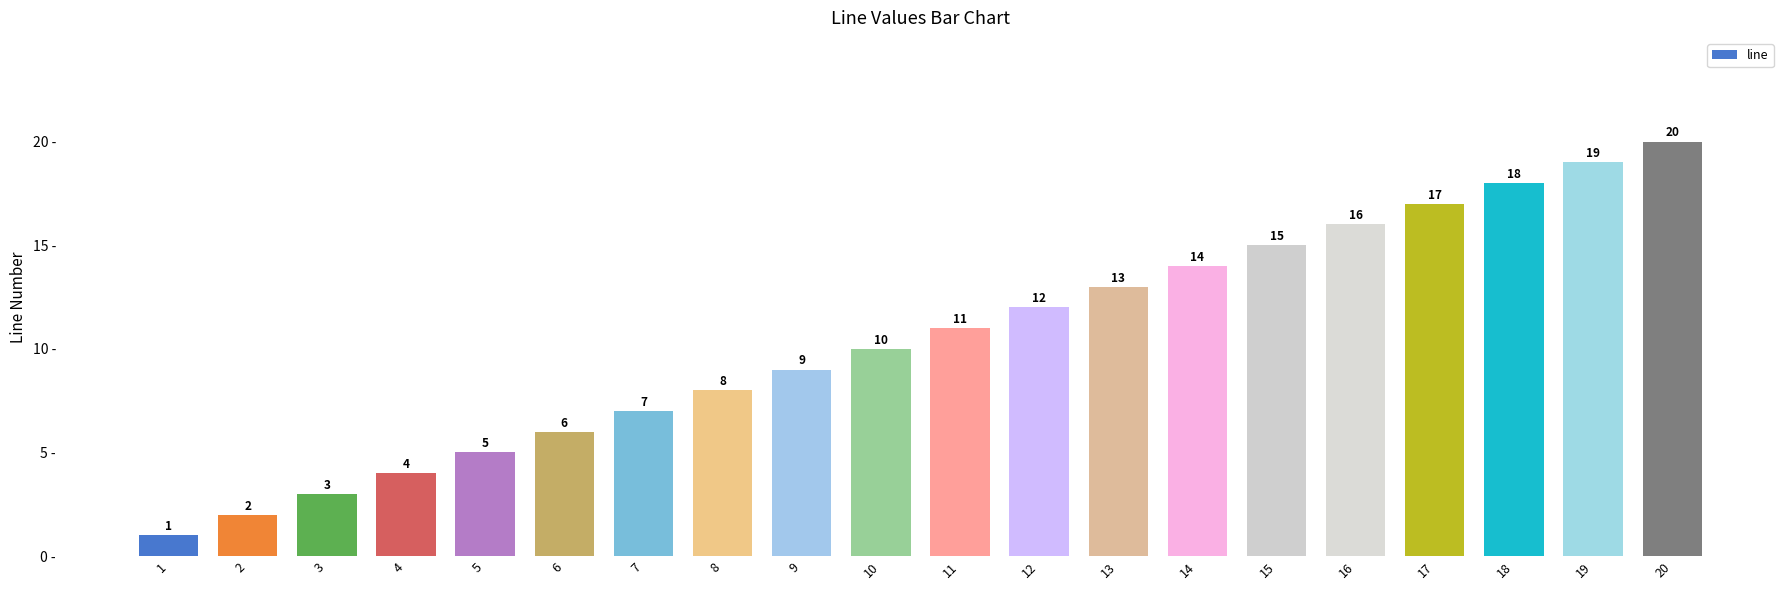

Reading right to left, list all the values displayed in this chart.

20=20	19=19	18=18	17=17	16=16	15=15	14=14	13=13	12=12	11=11	10=10	9=9	8=8	7=7	6=6	5=5	4=4	3=3	2=2	1=1